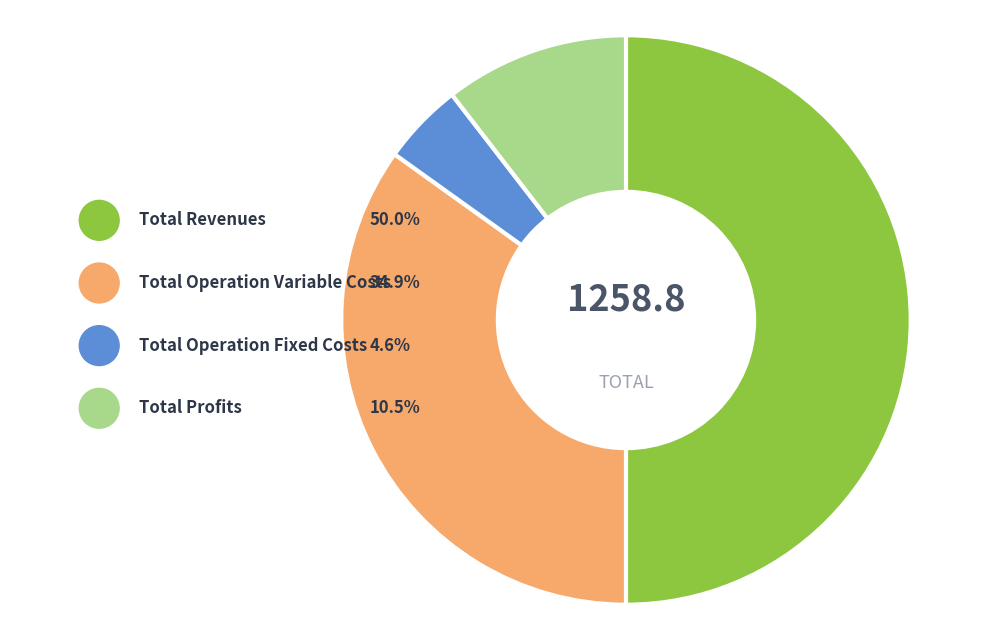

To the nearest percent, what portion does Total Profits represent?

10%